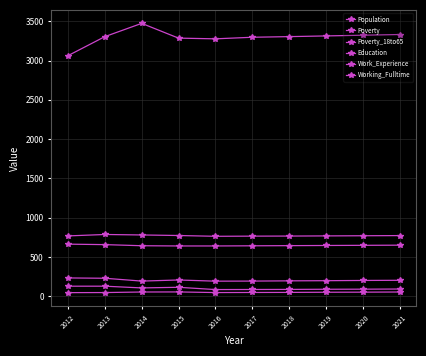

True or false: Poverty_18to65 and Population cross at least once.

False